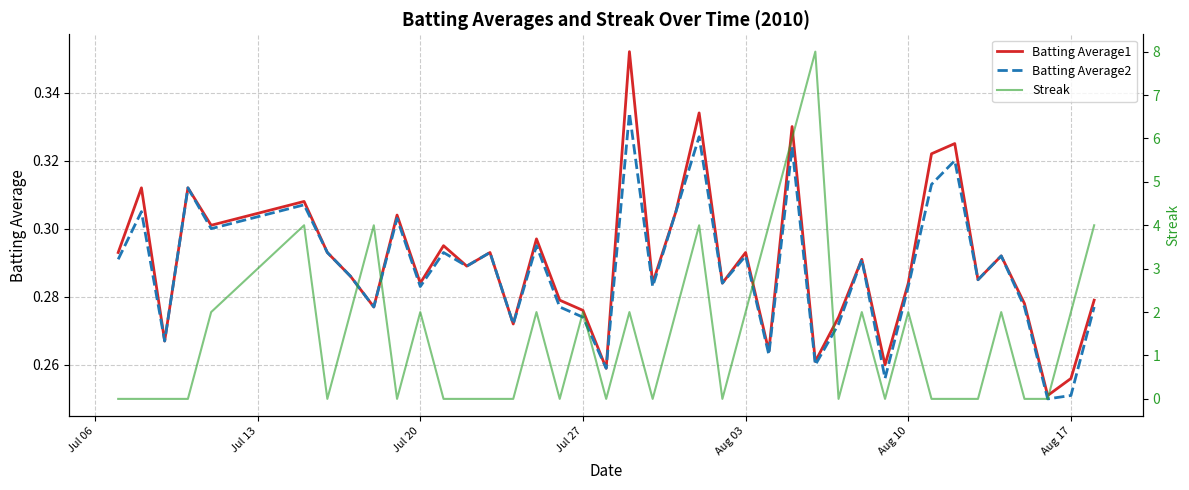

Which series has the largest total across all categories?

Streak